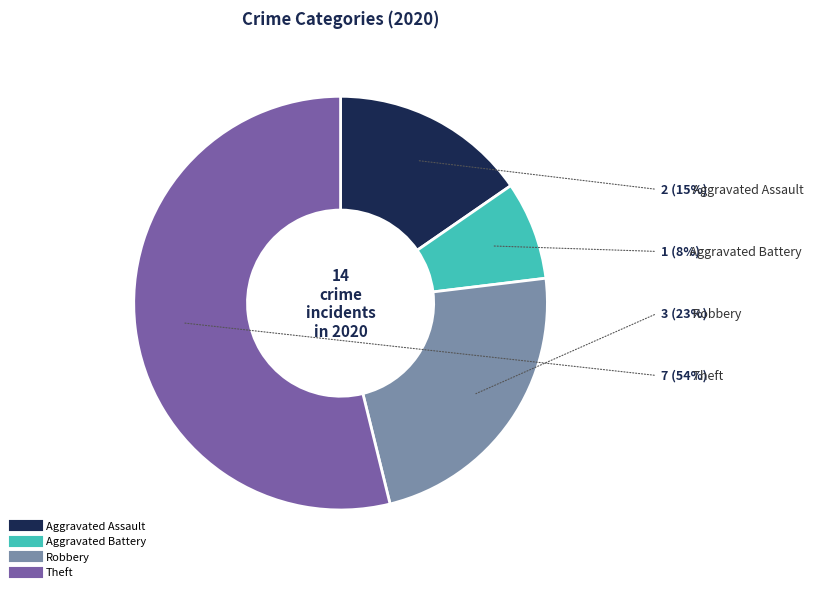

True or false: Robbery accounts for 23% of the total.

True